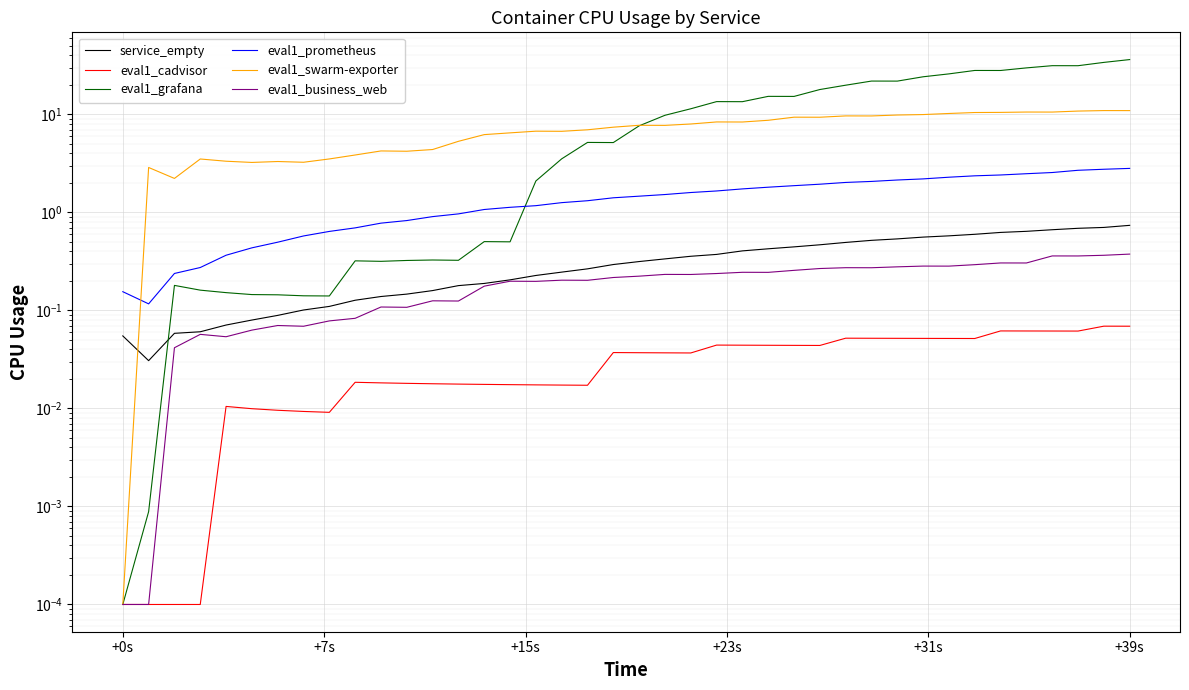

True or false: eval1_grafana has a value of 0.1 at +15s.

False